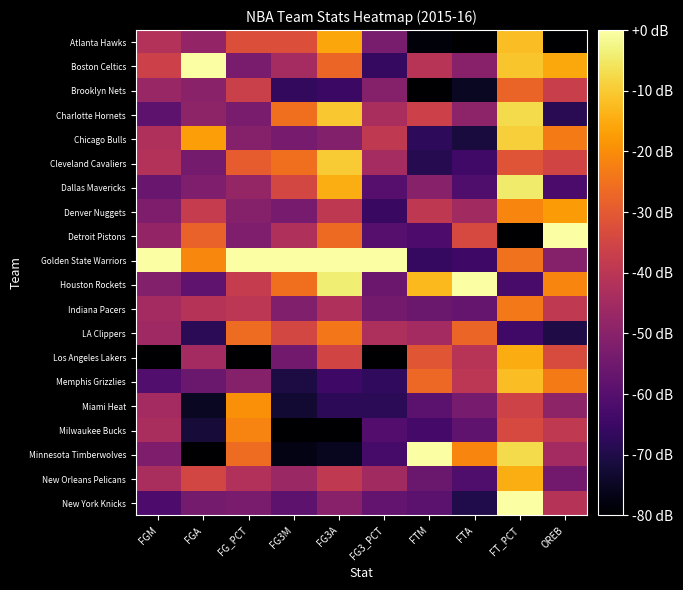

Reading left to right, extract all data points from this chart.

Atlanta Hawks: FGM=0.5	FGA=0.4	FG_PCT=0.6	FG3M=0.6	FG3A=0.8	FG3_PCT=0.3	FTM=0.0	FTA=0.0	FT_PCT=0.8	OREB=0.0
Boston Celtics: FGM=0.5	FGA=1.0	FG_PCT=0.3	FG3M=0.4	FG3A=0.7	FG3_PCT=0.2	FTM=0.5	FTA=0.4	FT_PCT=0.9	OREB=0.8
Brooklyn Nets: FGM=0.4	FGA=0.4	FG_PCT=0.5	FG3M=0.2	FG3A=0.2	FG3_PCT=0.4	FTM=0.0	FTA=0.1	FT_PCT=0.7	OREB=0.5
Charlotte Hornets: FGM=0.3	FGA=0.4	FG_PCT=0.3	FG3M=0.7	FG3A=0.9	FG3_PCT=0.5	FTM=0.5	FTA=0.4	FT_PCT=0.9	OREB=0.1
Chicago Bulls: FGM=0.5	FGA=0.8	FG_PCT=0.4	FG3M=0.3	FG3A=0.4	FG3_PCT=0.5	FTM=0.2	FTA=0.1	FT_PCT=0.9	OREB=0.7
Cleveland Cavaliers: FGM=0.5	FGA=0.3	FG_PCT=0.6	FG3M=0.7	FG3A=0.9	FG3_PCT=0.4	FTM=0.1	FTA=0.2	FT_PCT=0.6	OREB=0.6
Dallas Mavericks: FGM=0.3	FGA=0.3	FG_PCT=0.4	FG3M=0.6	FG3A=0.8	FG3_PCT=0.3	FTM=0.4	FTA=0.2	FT_PCT=0.9	OREB=0.2
Denver Nuggets: FGM=0.3	FGA=0.5	FG_PCT=0.4	FG3M=0.3	FG3A=0.5	FG3_PCT=0.2	FTM=0.5	FTA=0.4	FT_PCT=0.7	OREB=0.8
Detroit Pistons: FGM=0.4	FGA=0.7	FG_PCT=0.4	FG3M=0.5	FG3A=0.7	FG3_PCT=0.3	FTM=0.2	FTA=0.6	FT_PCT=0.0	OREB=1.0
Golden State Warriors: FGM=1.0	FGA=0.7	FG_PCT=1.0	FG3M=1.0	FG3A=1.0	FG3_PCT=1.0	FTM=0.2	FTA=0.2	FT_PCT=0.7	OREB=0.4
Houston Rockets: FGM=0.4	FGA=0.3	FG_PCT=0.5	FG3M=0.7	FG3A=1.0	FG3_PCT=0.3	FTM=0.8	FTA=1.0	FT_PCT=0.2	OREB=0.7
Indiana Pacers: FGM=0.4	FGA=0.5	FG_PCT=0.5	FG3M=0.4	FG3A=0.5	FG3_PCT=0.3	FTM=0.3	FTA=0.3	FT_PCT=0.7	OREB=0.5
LA Clippers: FGM=0.4	FGA=0.2	FG_PCT=0.7	FG3M=0.6	FG3A=0.7	FG3_PCT=0.5	FTM=0.4	FTA=0.7	FT_PCT=0.2	OREB=0.1
Los Angeles Lakers: FGM=0.0	FGA=0.4	FG_PCT=0.0	FG3M=0.3	FG3A=0.6	FG3_PCT=0.0	FTM=0.6	FTA=0.5	FT_PCT=0.8	OREB=0.6
Memphis Grizzlies: FGM=0.2	FGA=0.3	FG_PCT=0.4	FG3M=0.1	FG3A=0.2	FG3_PCT=0.2	FTM=0.7	FTA=0.5	FT_PCT=0.8	OREB=0.7
Miami Heat: FGM=0.4	FGA=0.1	FG_PCT=0.8	FG3M=0.1	FG3A=0.2	FG3_PCT=0.2	FTM=0.3	FTA=0.3	FT_PCT=0.6	OREB=0.4
Milwaukee Bucks: FGM=0.5	FGA=0.1	FG_PCT=0.7	FG3M=0.0	FG3A=0.0	FG3_PCT=0.2	FTM=0.2	FTA=0.3	FT_PCT=0.6	OREB=0.5
Minnesota Timberwolves: FGM=0.3	FGA=0.0	FG_PCT=0.7	FG3M=0.0	FG3A=0.1	FG3_PCT=0.2	FTM=1.0	FTA=0.7	FT_PCT=0.9	OREB=0.4
New Orleans Pelicans: FGM=0.5	FGA=0.6	FG_PCT=0.5	FG3M=0.4	FG3A=0.5	FG3_PCT=0.4	FTM=0.3	FTA=0.2	FT_PCT=0.8	OREB=0.3
New York Knicks: FGM=0.2	FGA=0.3	FG_PCT=0.3	FG3M=0.3	FG3A=0.4	FG3_PCT=0.3	FTM=0.3	FTA=0.1	FT_PCT=1.0	OREB=0.5